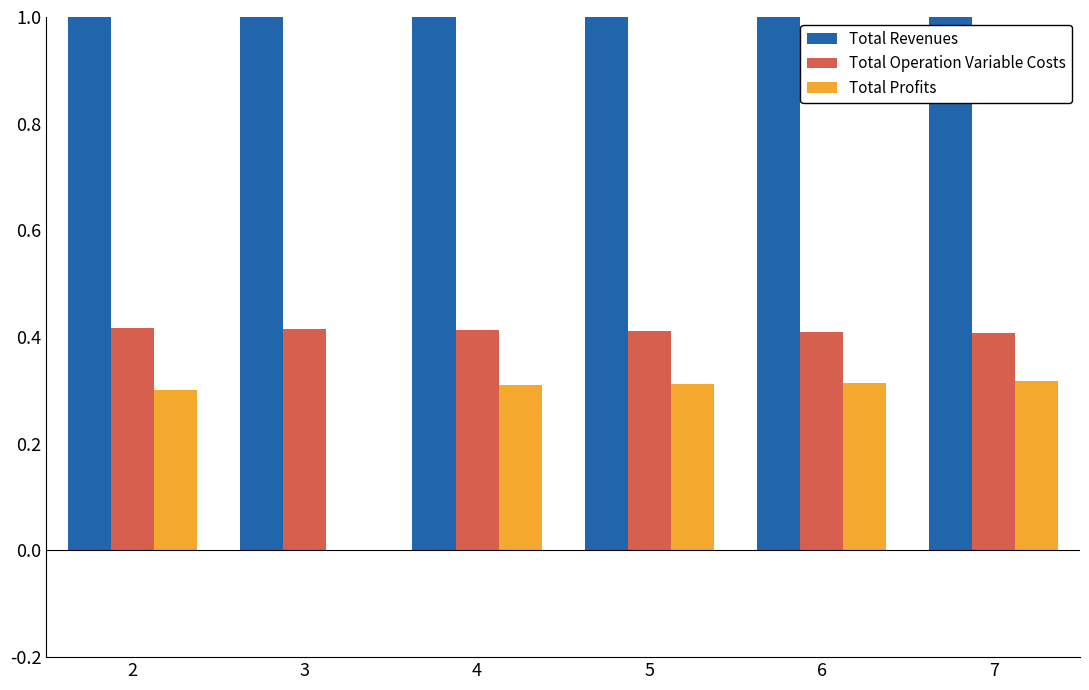

How many series are shown in this chart?

3